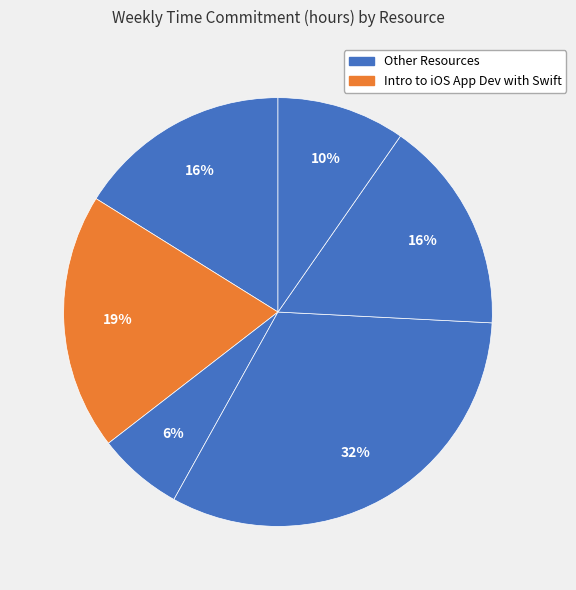

Count the number of slices in the pie.

6